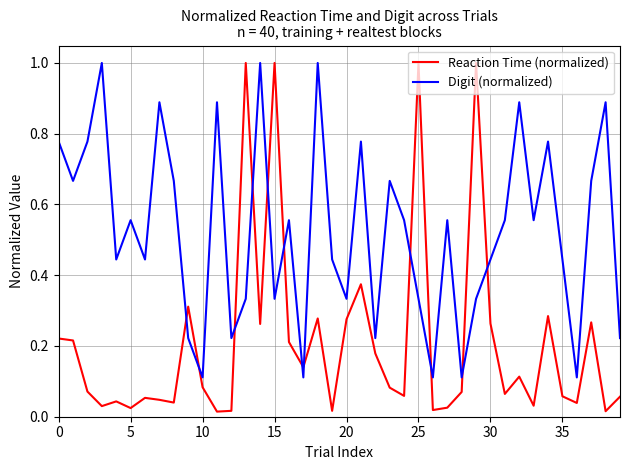

What is the sum of all Digit (normalized) values?

21.0